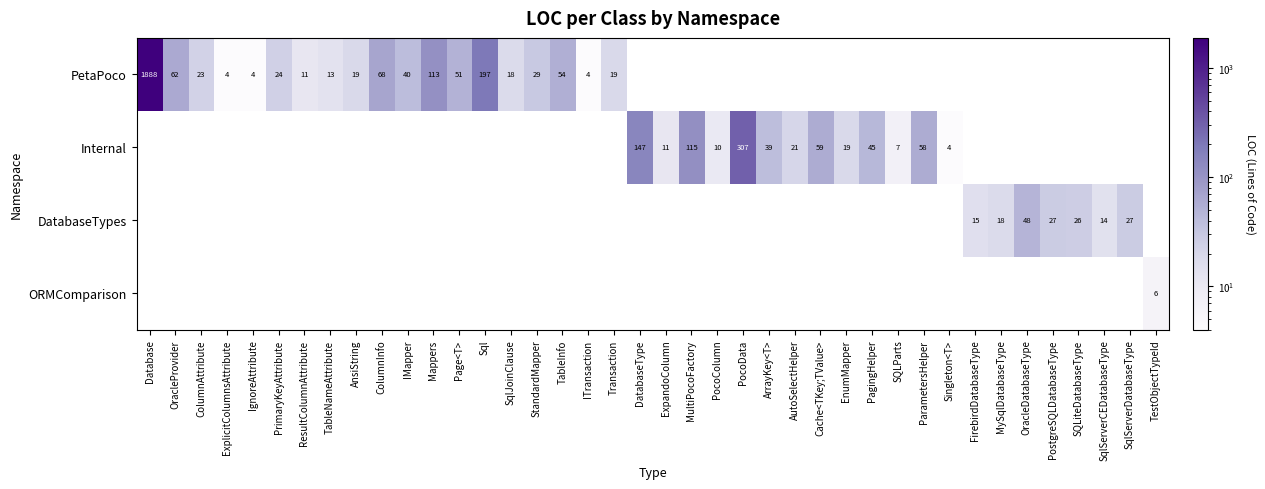

Is it true that PetaPoco equals 113 at Mappers?

True